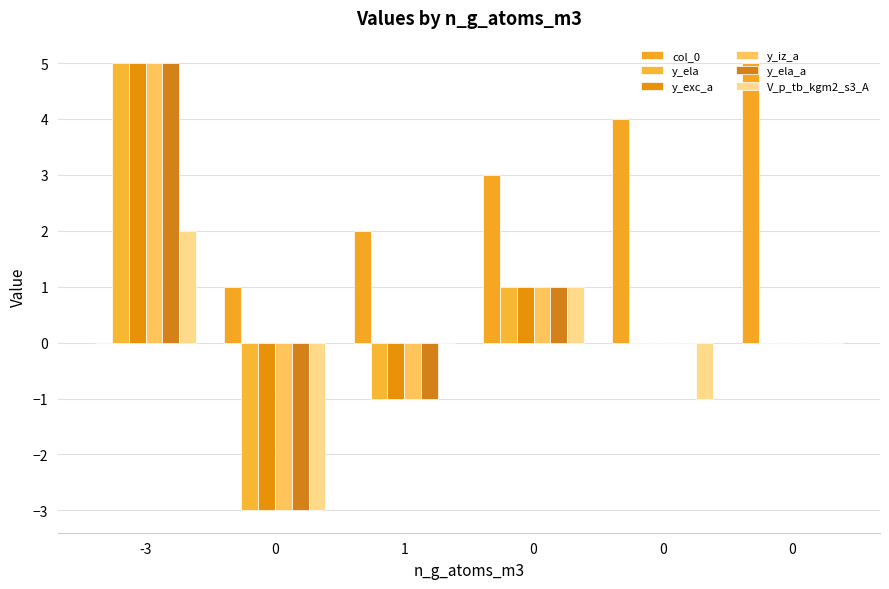

What is the maximum value for y_ela_a?

5